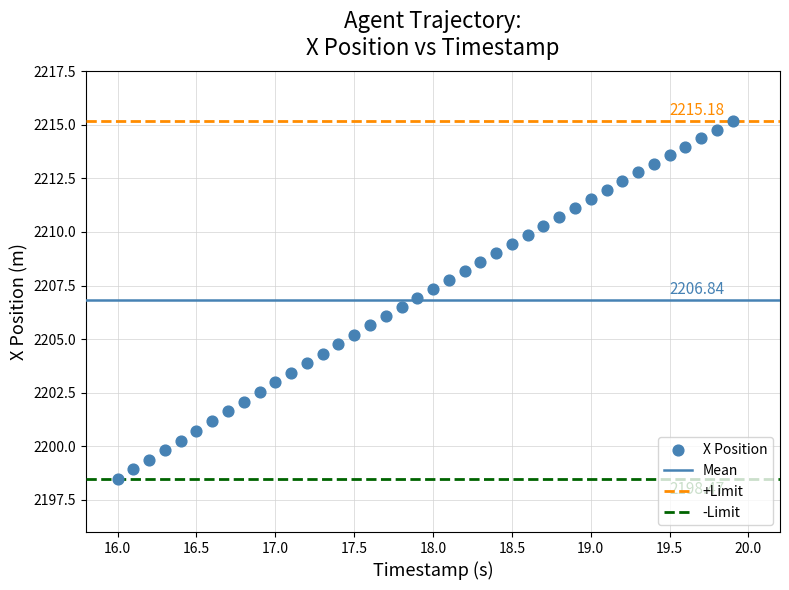

What is the range of X values (max minus min)?

3.9